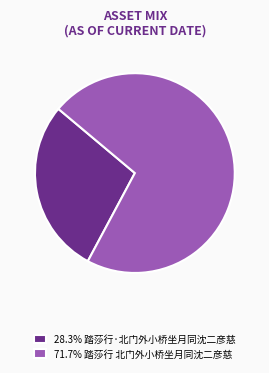

Does 28.3% 踏莎行·北门外小桥坐月同沈二彦慈 represent more than half of the total?

No